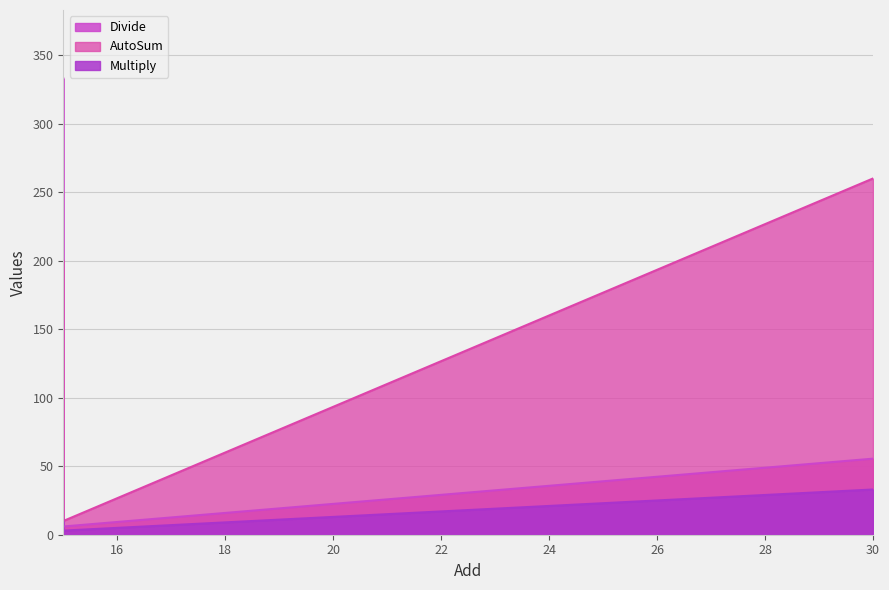

How many Multiply values are between 3 and 33?

3